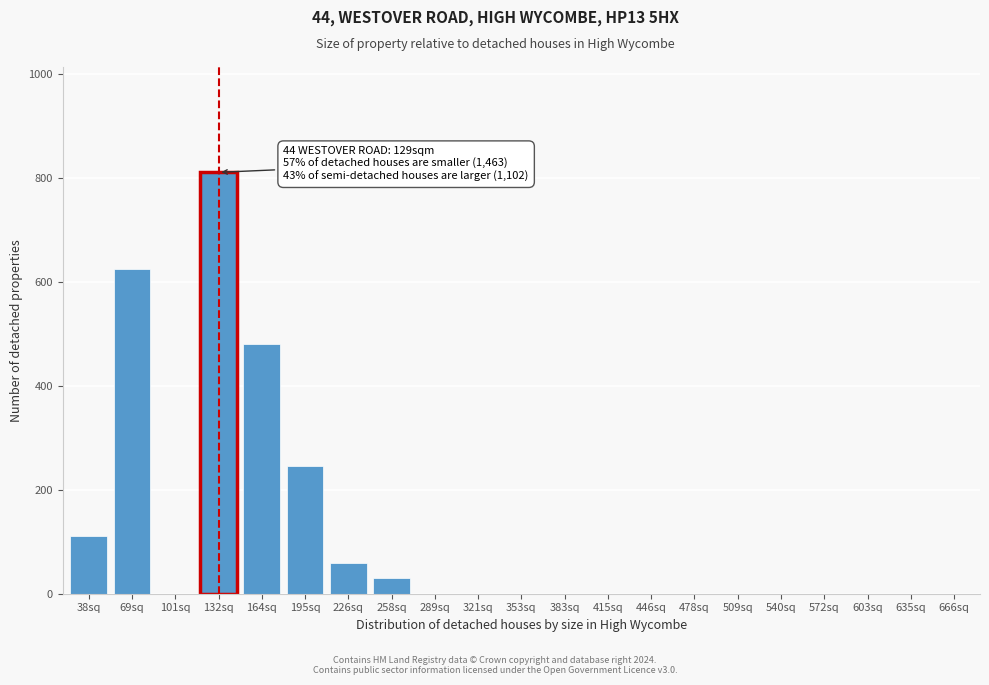

Reading right to left, what are all the values shown in this chart?

666sq=0	635sq=0	603sq=0	572sq=0	540sq=0	509sq=0	478sq=0	446sq=0	415sq=0	383sq=0	353sq=0	321sq=0	289sq=0	258sq=30	226sq=60	195sq=245	164sq=480	132sq=810	101sq=0	69sq=625	38sq=110